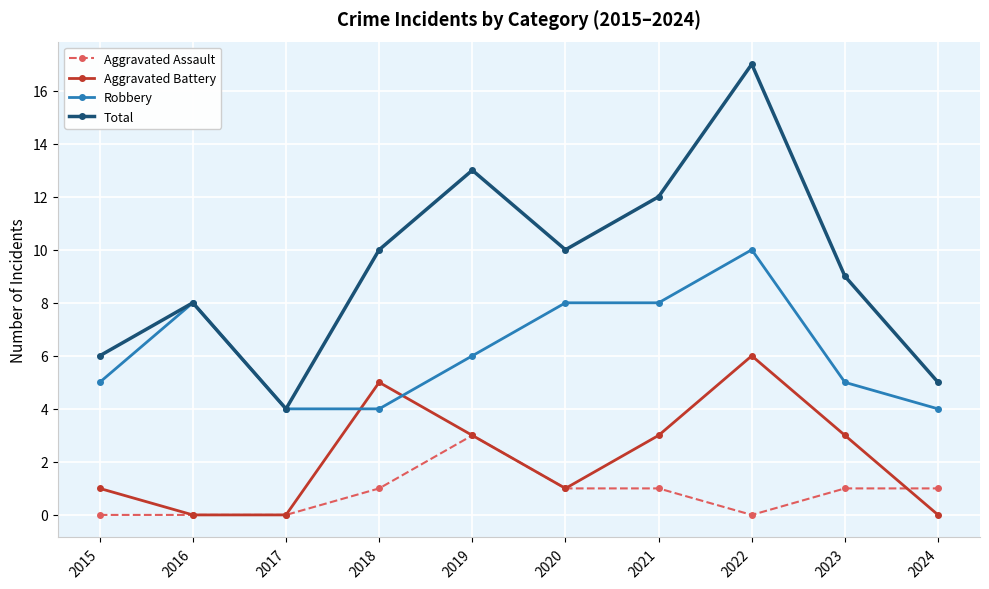

Reading left to right, transcribe all the data shown in this chart.

Aggravated Assault: 0	0	0	1	3	1	1	0	1	1
Aggravated Battery: 1	0	0	5	3	1	3	6	3	0
Robbery: 5	8	4	4	6	8	8	10	5	4
Total: 6	8	4	10	13	10	12	17	9	5